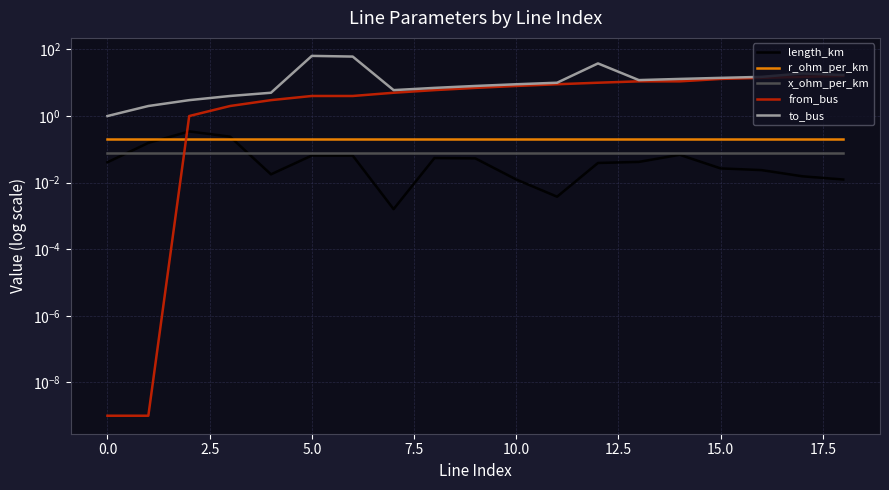

What position from the left is 16?

17